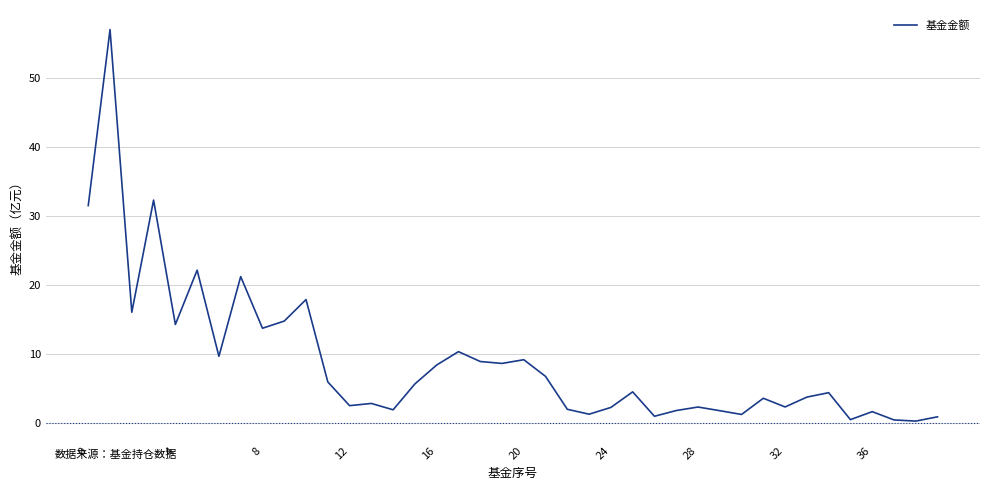

What is the difference between the maximum and minimum values?

56.8